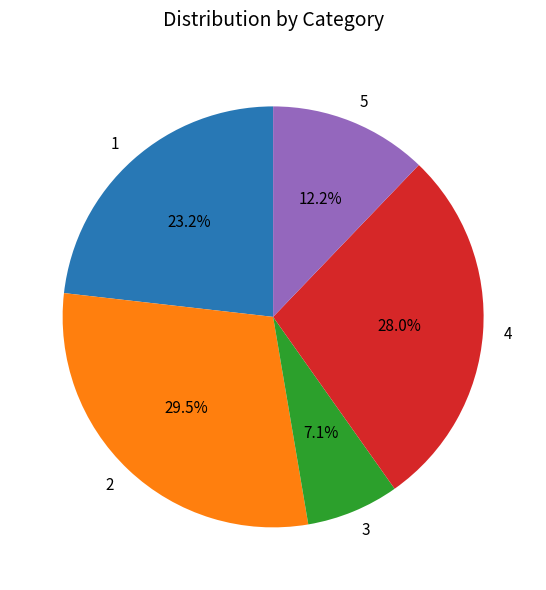

Approximately how many times larger is the value at 5 compared to 3?

1.7